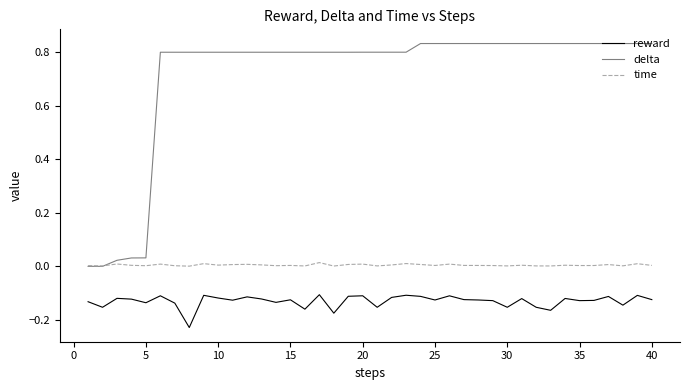

Which series has the largest total across all categories?

delta